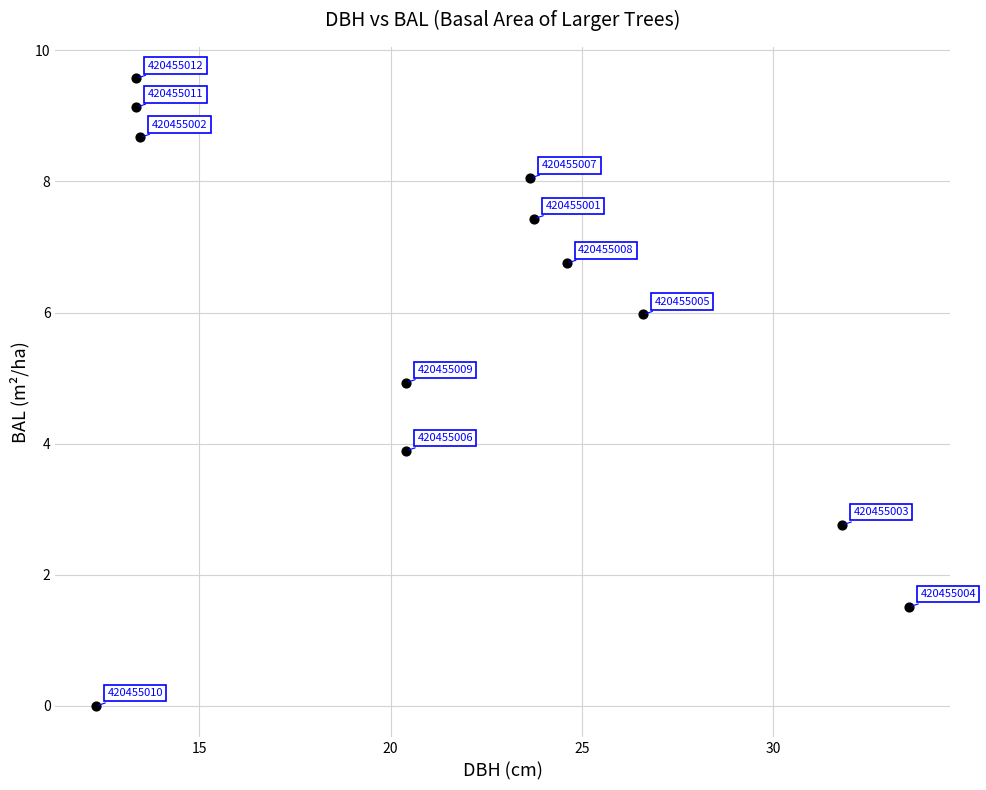

What is the average Y value?

5.7